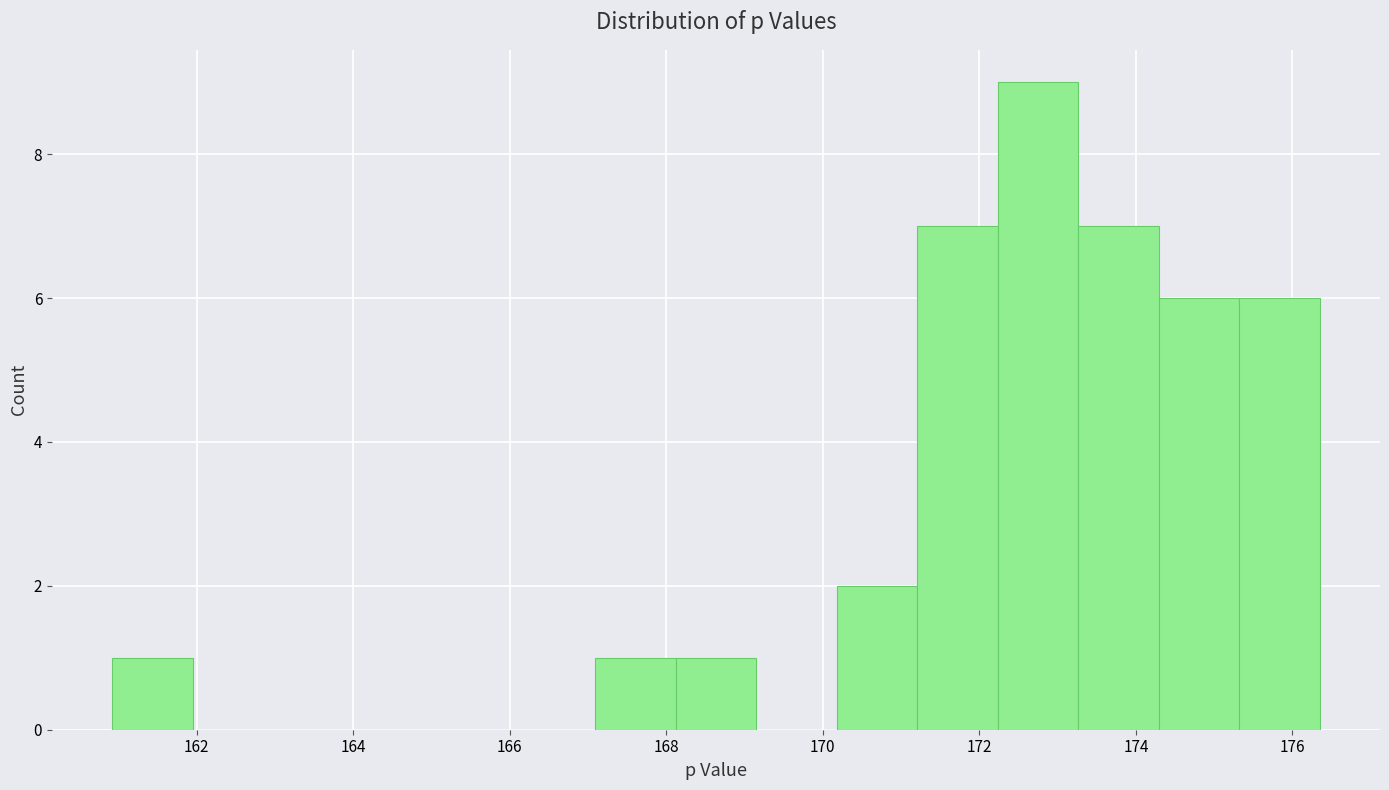

Over which range of the x-axis is the bar tallest?

172.2 to 173.2